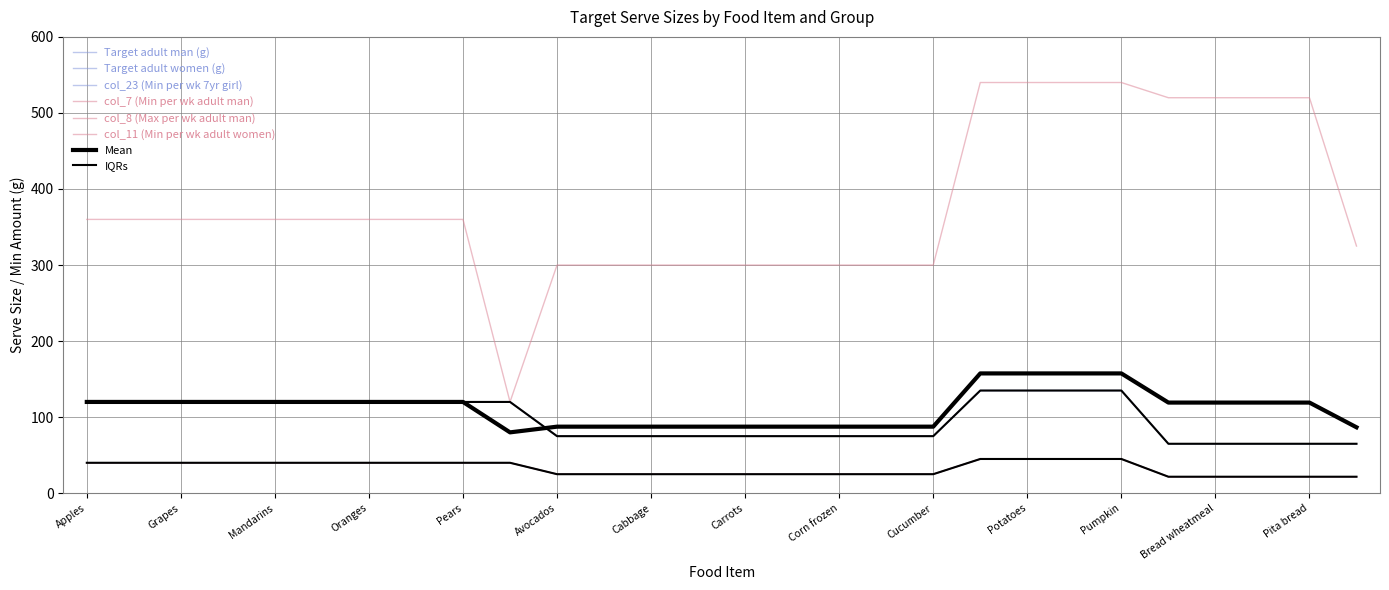

Does the chart have visible grid lines?

Yes